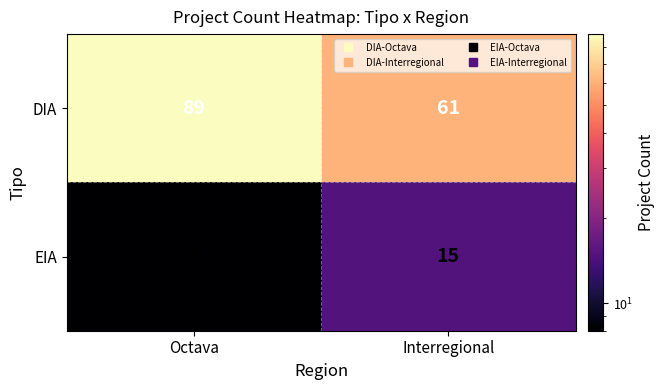

What is the approximate value of EIA at Octava?

8